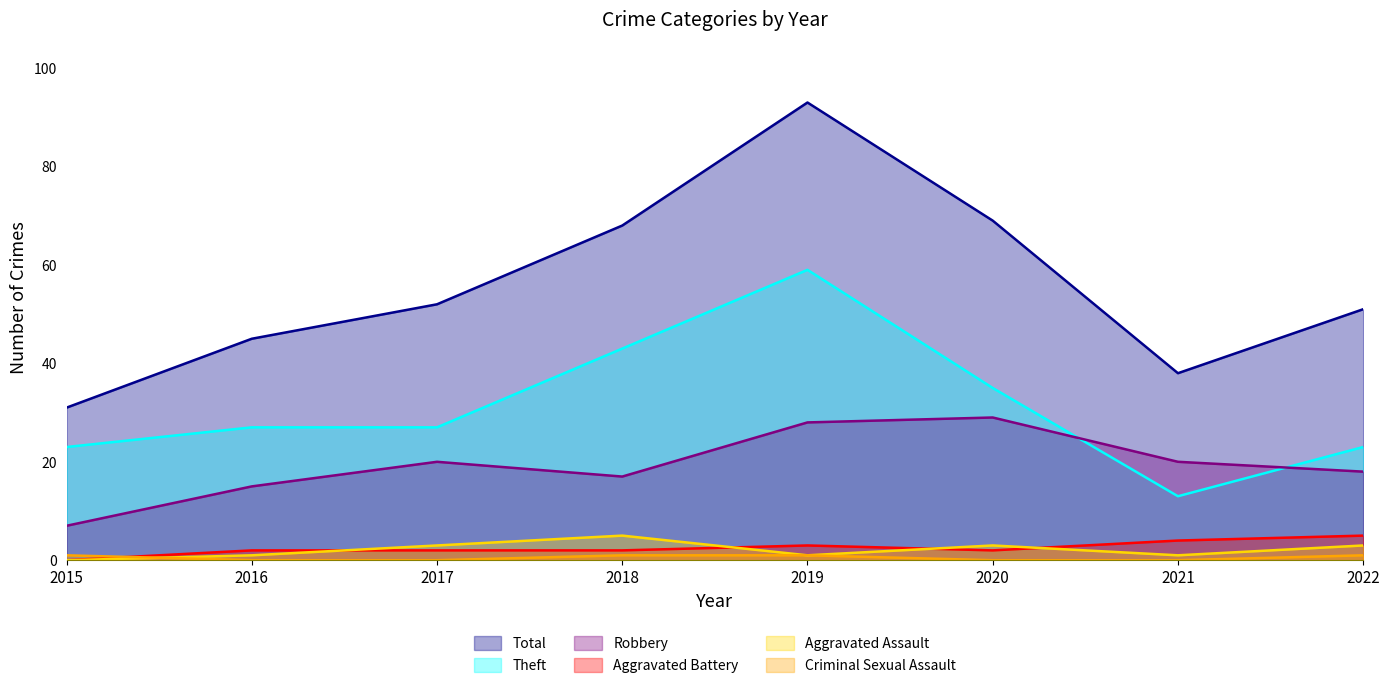

What is the minimum value for Theft?

13